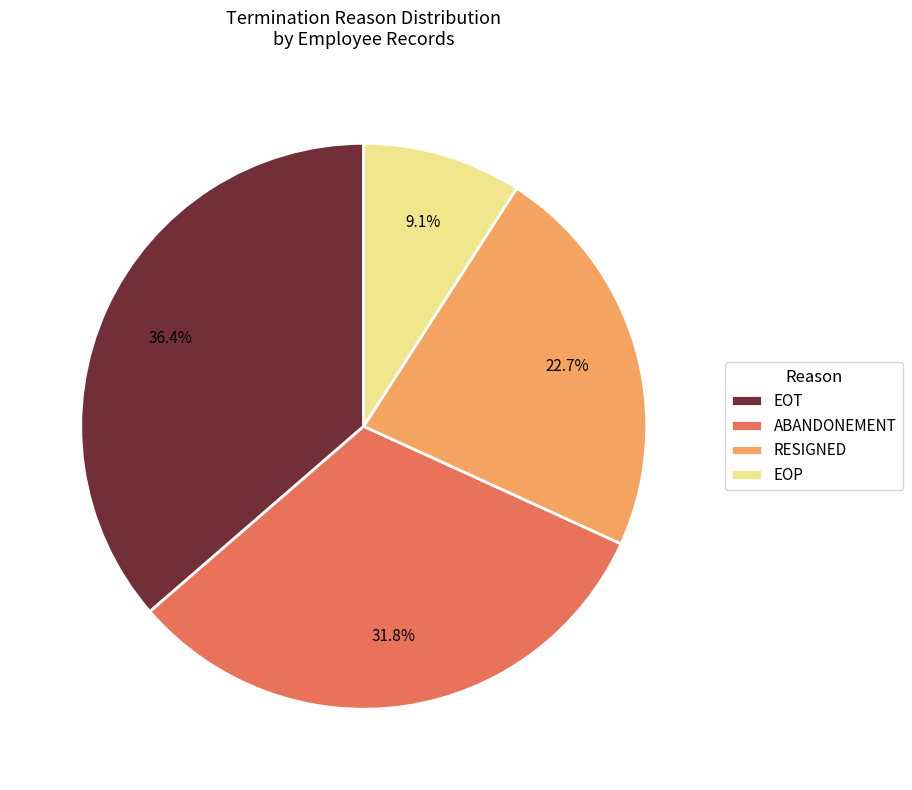

Approximately how many times larger is the value at RESIGNED compared to EOP?

2.5